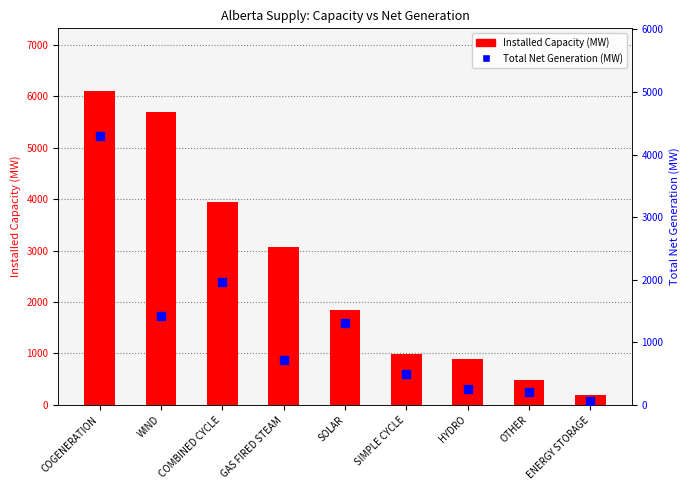

At which category is the sum across all series the highest?

COGENERATION